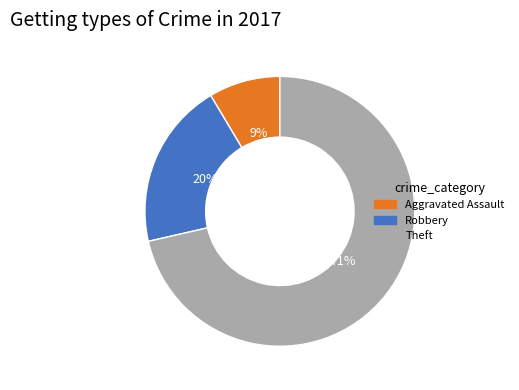

To the nearest percent, what percentage of the pie is Aggravated Assault?

9%